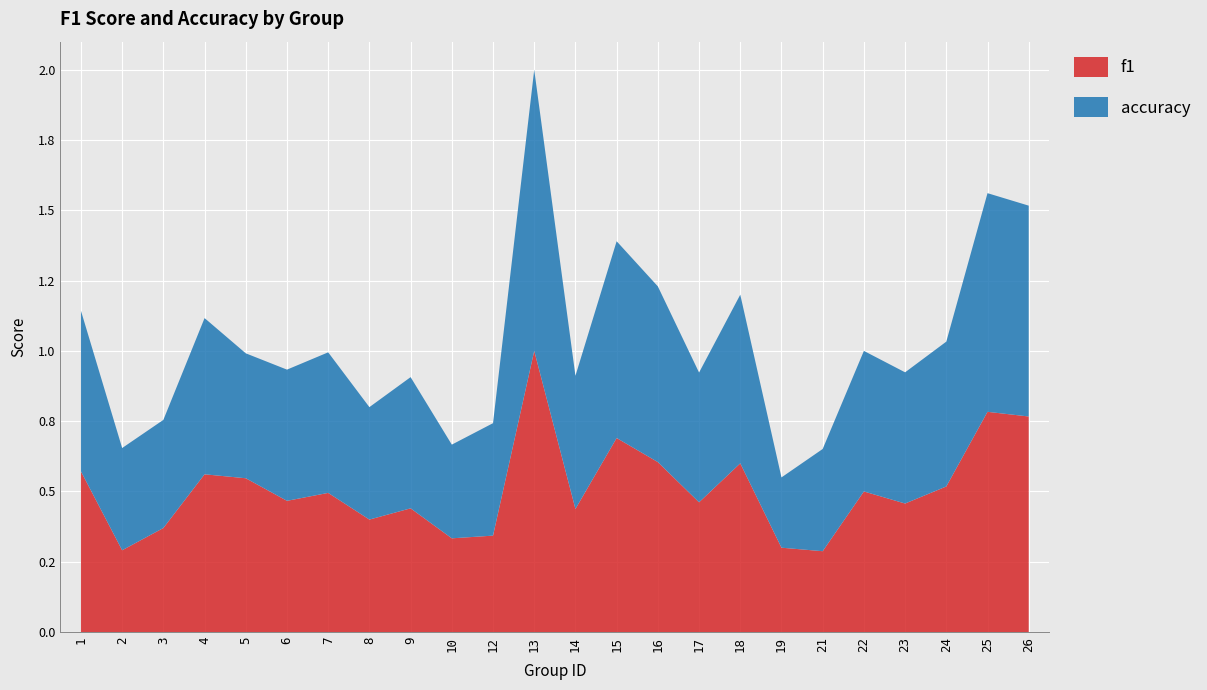

Reading right to left, transcribe all the data shown in this chart.

f1: 0.8	0.8	0.5	0.5	0.5	0.3	0.3	0.6	0.5	0.6	0.7	0.4	1.0	0.3	0.3	0.4	0.4	0.5	0.5	0.5	0.6	0.4	0.3	0.6
accuracy: 0.8	0.8	0.5	0.5	0.5	0.4	0.2	0.6	0.5	0.6	0.7	0.5	1.0	0.4	0.3	0.5	0.4	0.5	0.5	0.4	0.6	0.4	0.4	0.6